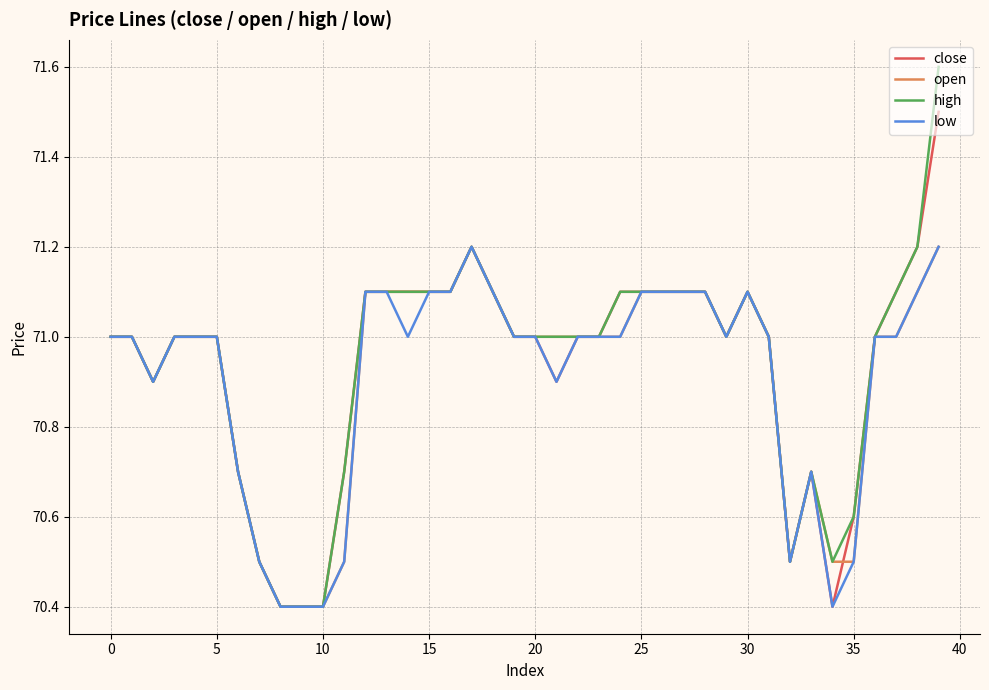

What are all the series names shown in the legend?

close, open, high, low